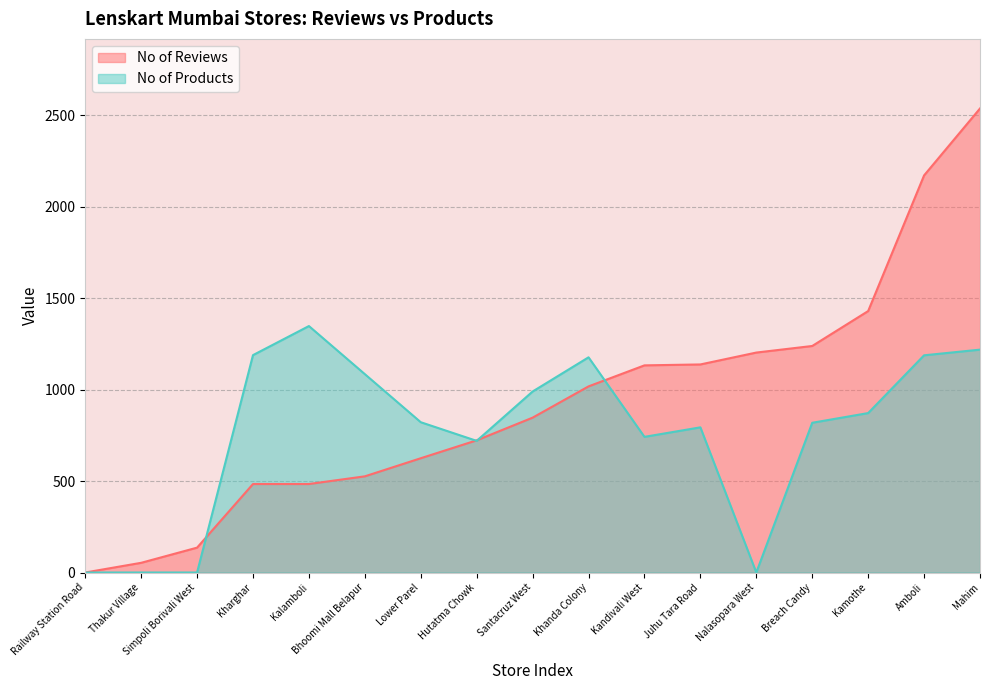

At Kalamboli, list the series in order from largest to smallest.

No of Products, No of Reviews